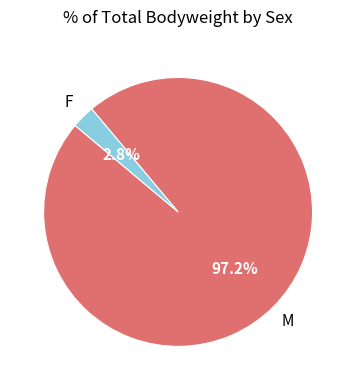

Is there any slice that represents more than half of the pie?

Yes